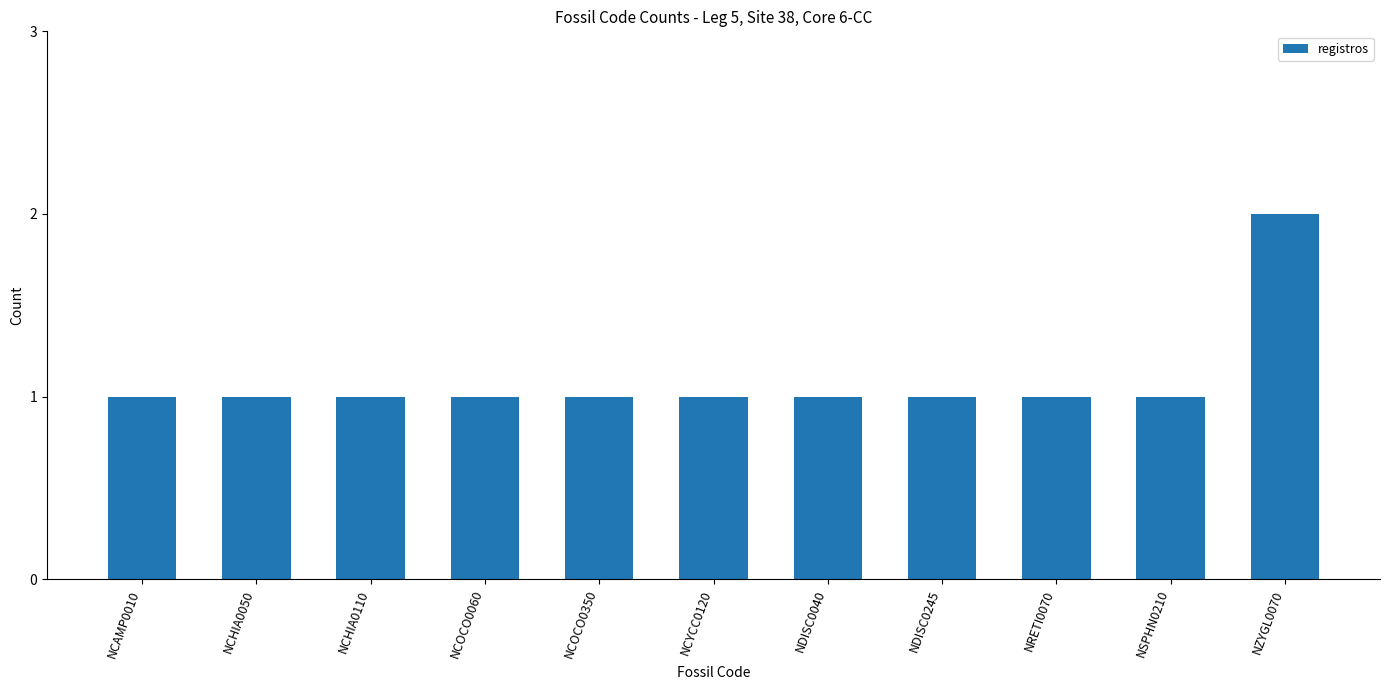

How many bars are there in total?

11